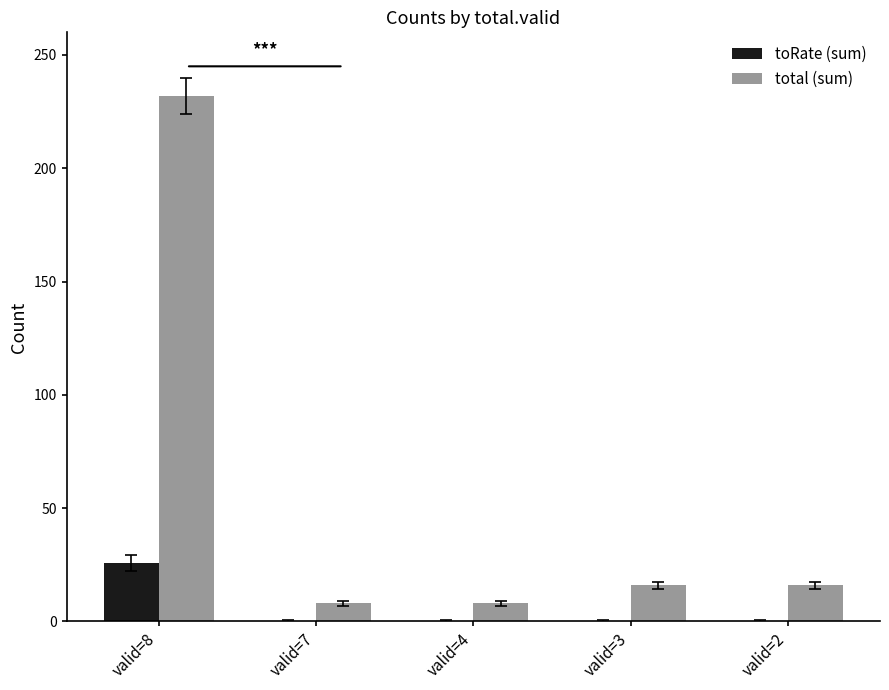

Which series changed the most between valid=8 and valid=3?

total (sum)